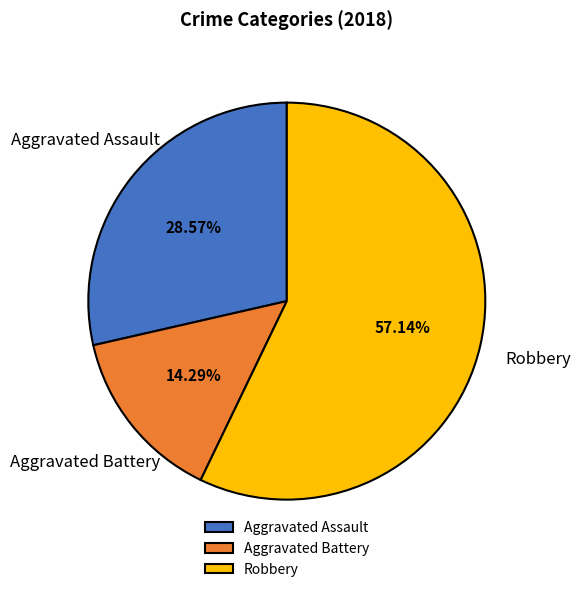

Between Aggravated Assault and Robbery, which is larger?

Robbery